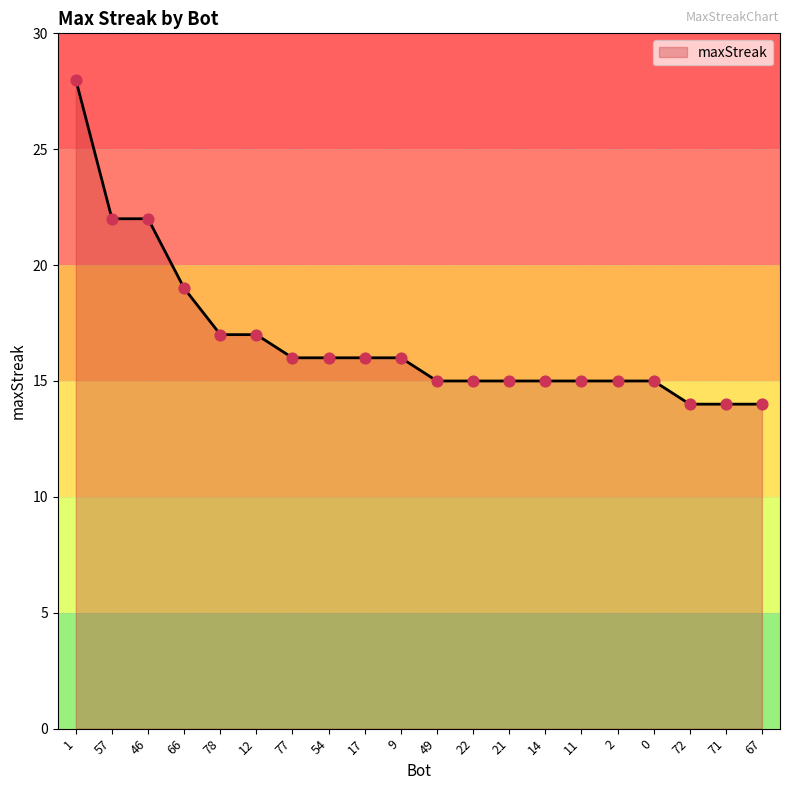

Which has a higher value, 17 or 9?

17